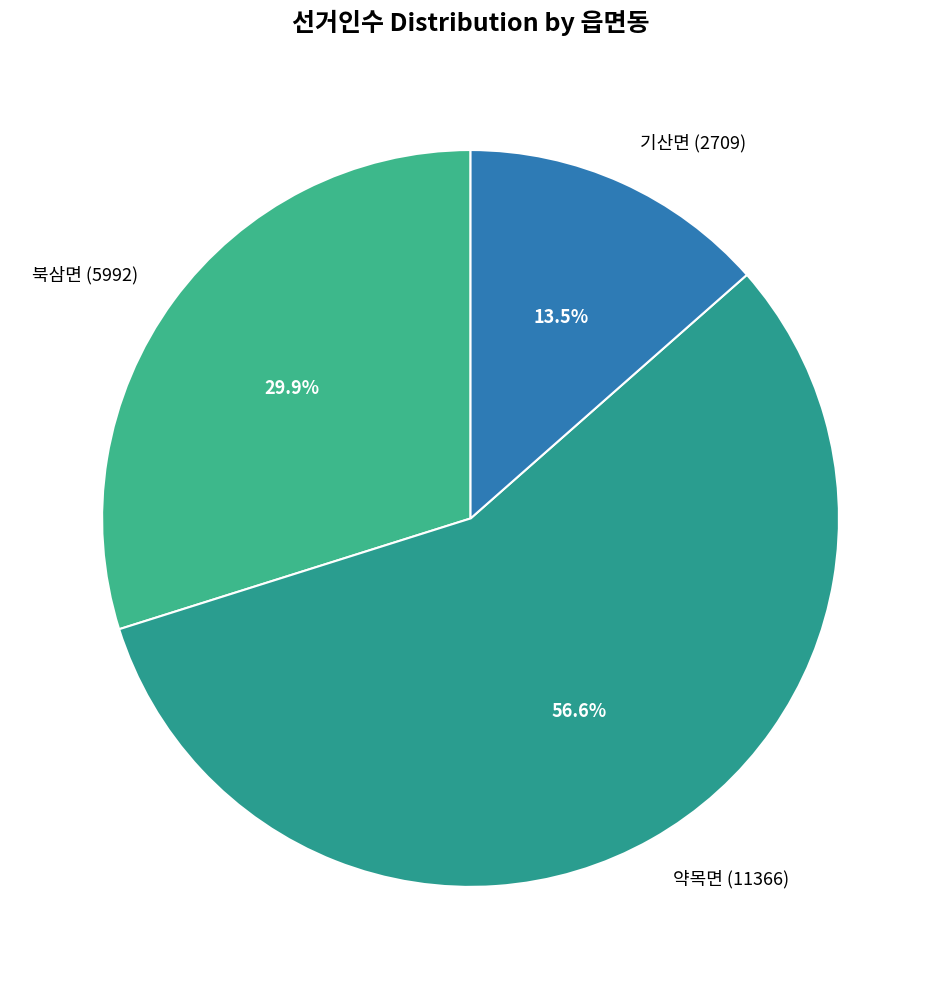

To the nearest percent, what is the average slice percentage?

33%